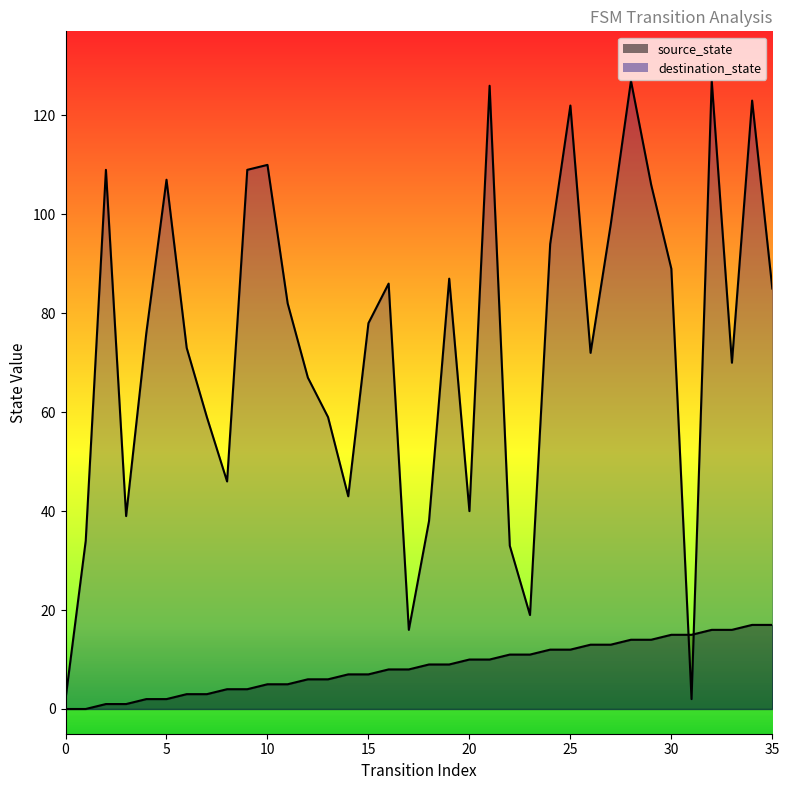

Between 20 and 33, which series saw the biggest shift?

destination_state